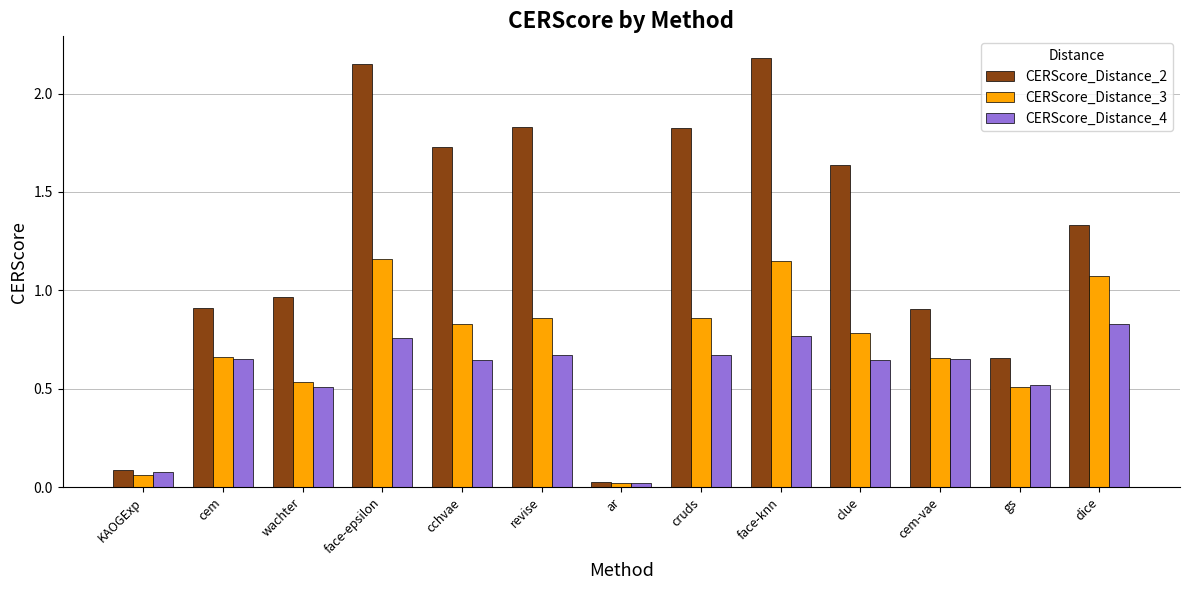

Which category has the highest value in the CERScore_Distance_4 series?

dice